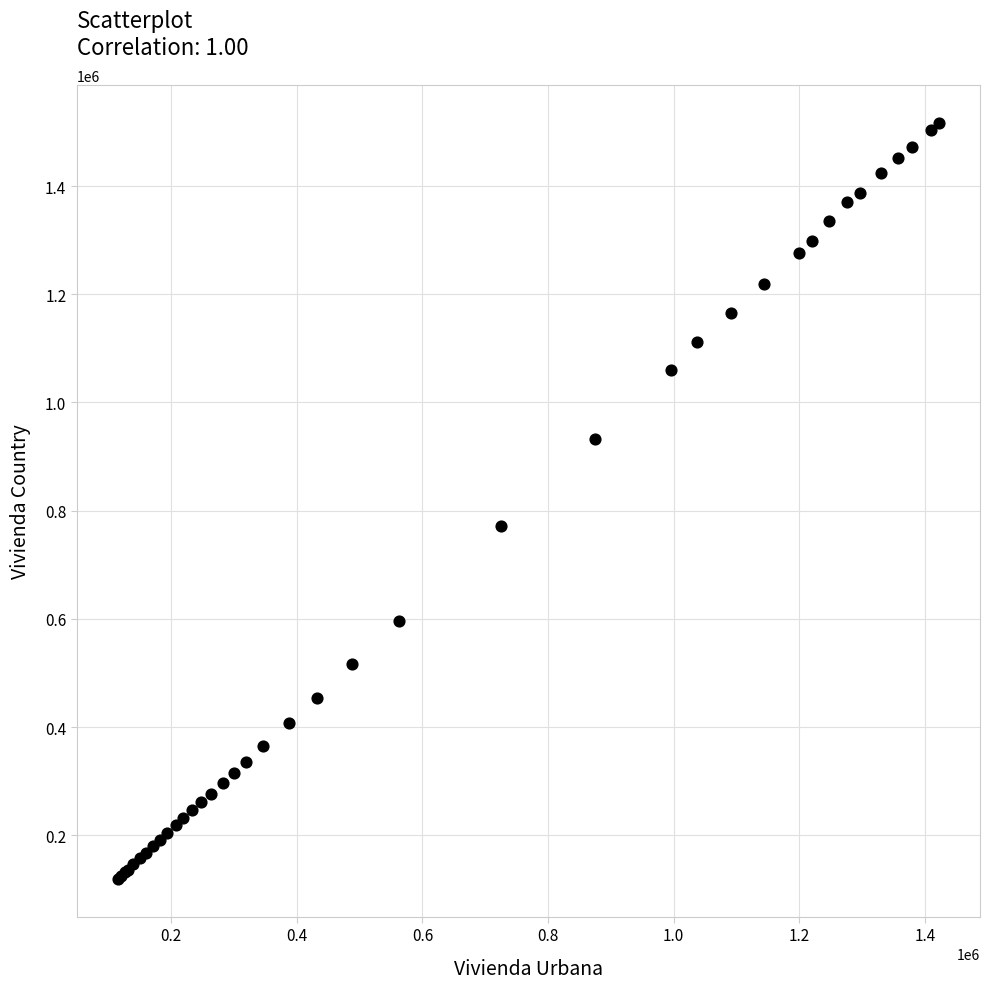

What Y value in the scatter plot is closest to 817651?

771072.3